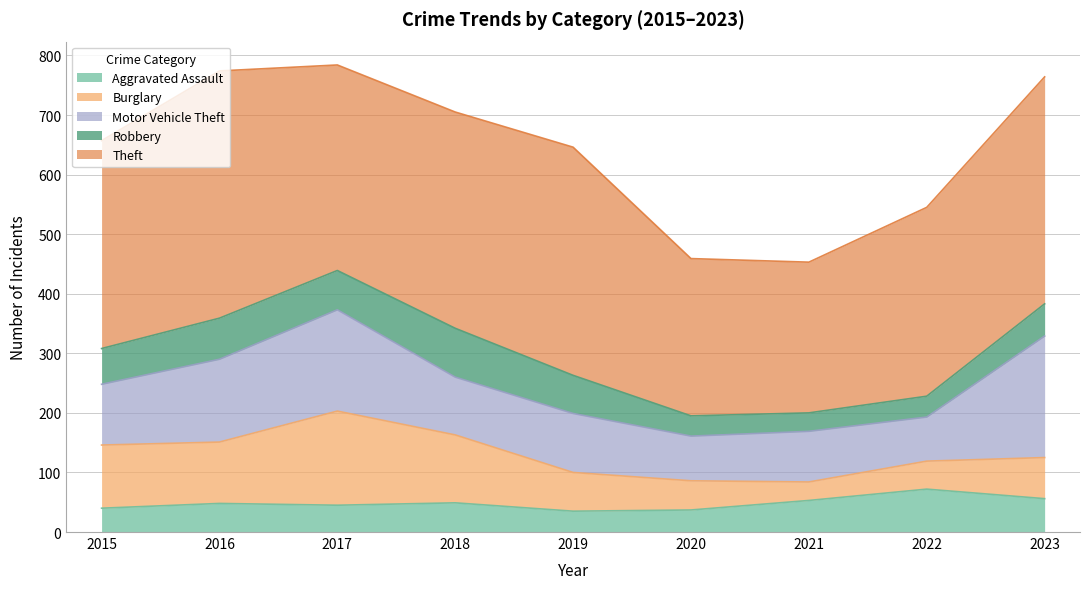

Does the chart display data point markers on the line(s)?

No